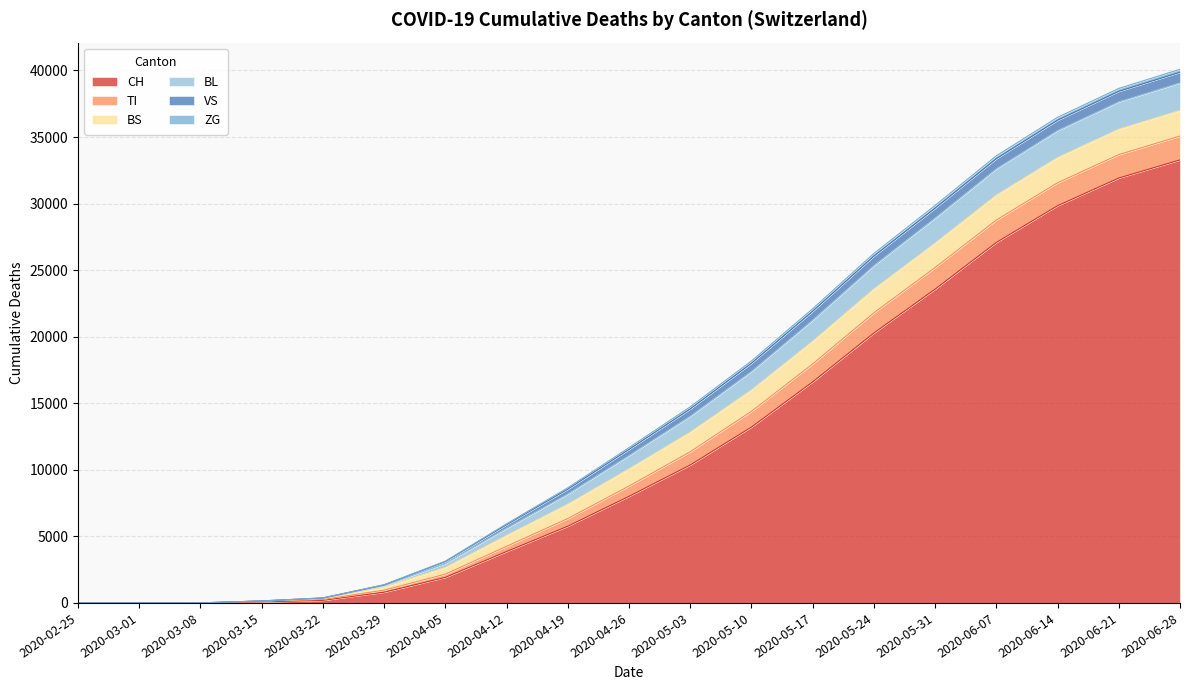

How many categories are shown in the chart?

19